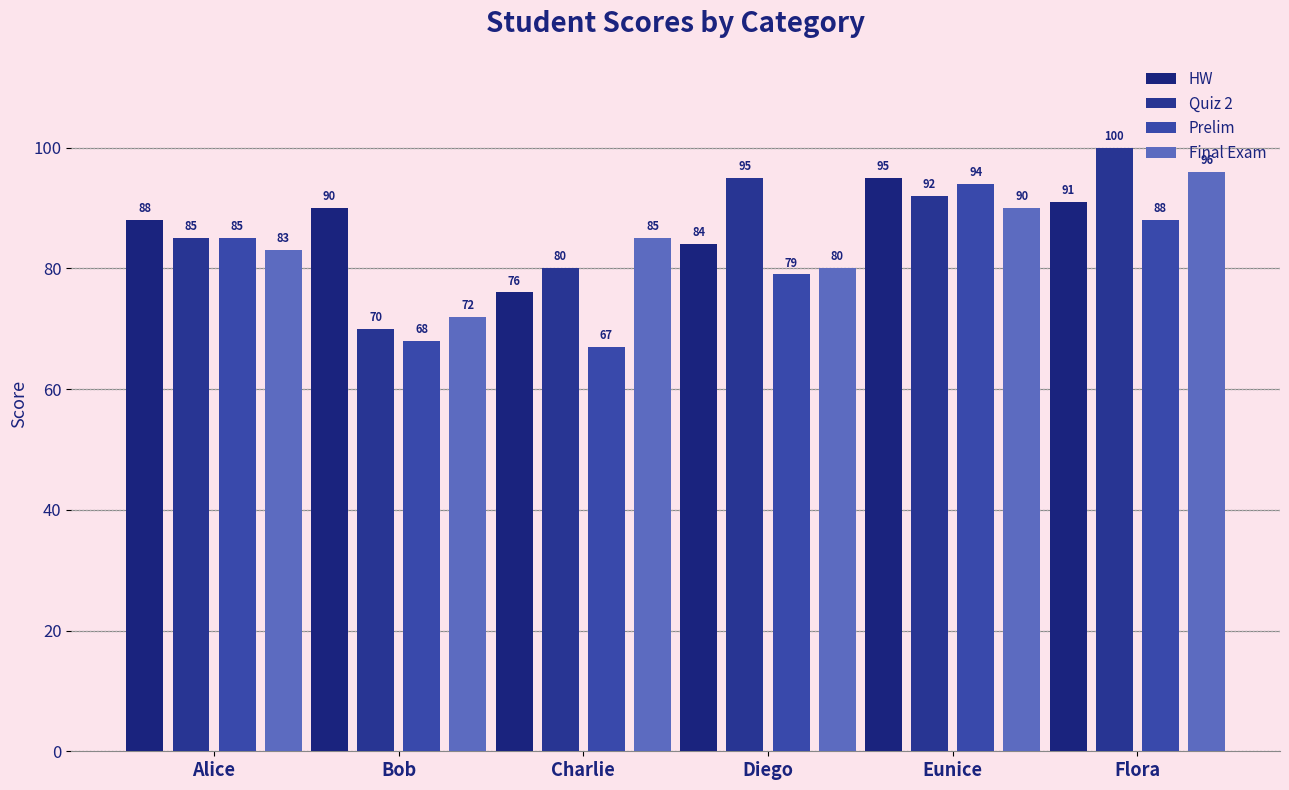

What is the difference between the highest and lowest values at Charlie?

18